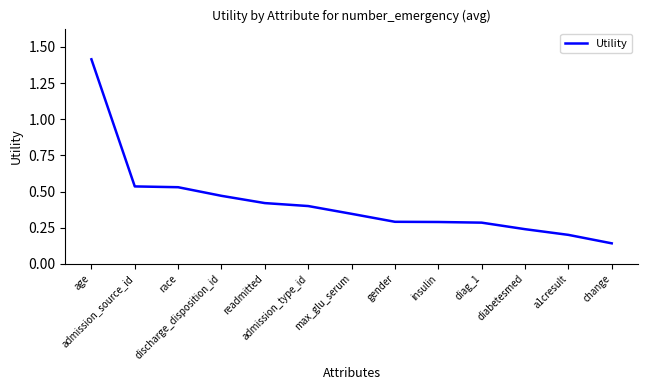

What is the sum of the values at diag_1 and insulin?

0.6